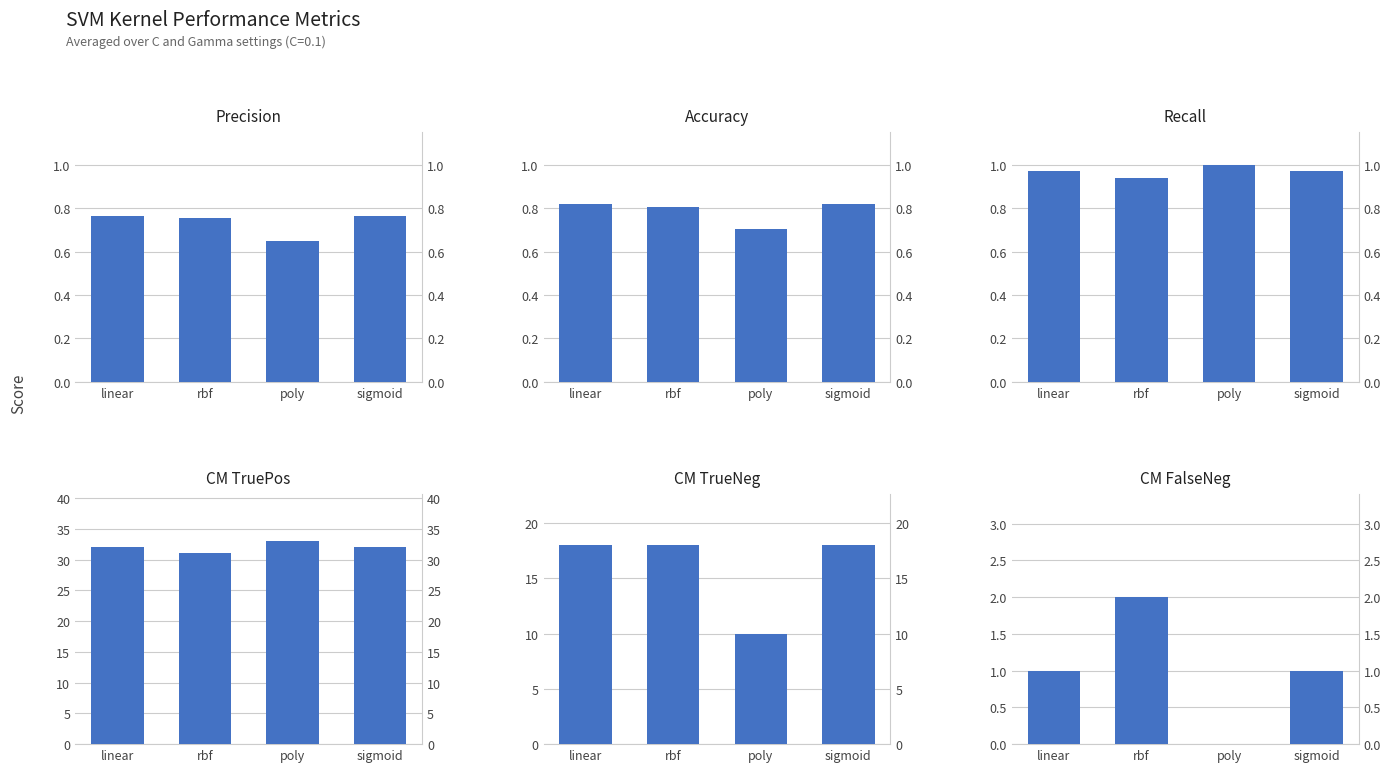

Reading right to left, what are all the values shown in this chart?

Precision: sigmoid=0.8	poly=0.6	rbf=0.8	linear=0.8
Accuracy: sigmoid=0.8	poly=0.7	rbf=0.8	linear=0.8
Recall: sigmoid=1.0	poly=1.0	rbf=0.9	linear=1.0
CM TruePos: sigmoid=32.0	poly=33.0	rbf=31.0	linear=32.0
CM TrueNeg: sigmoid=18.0	poly=10.0	rbf=18.0	linear=18.0
CM FalseNeg: sigmoid=1.0	poly=0.0	rbf=2.0	linear=1.0